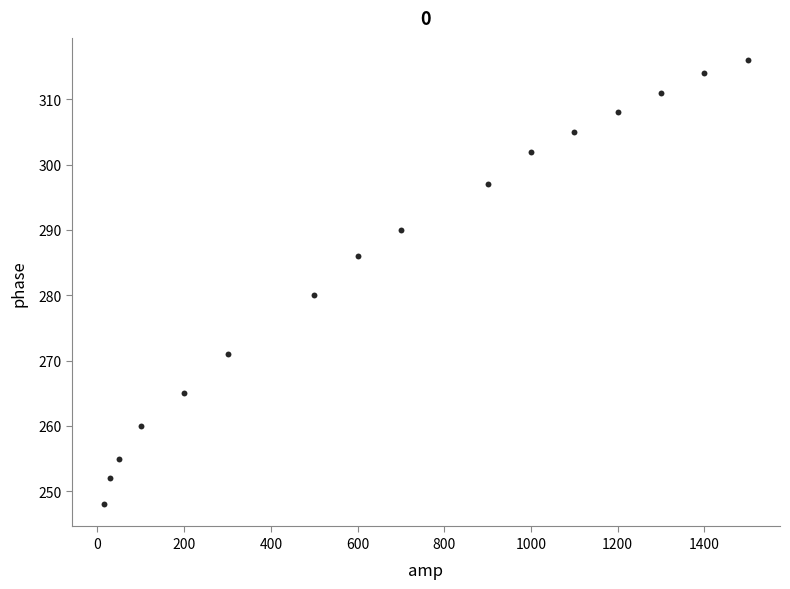

What is the range of Y values (max minus min)?

68